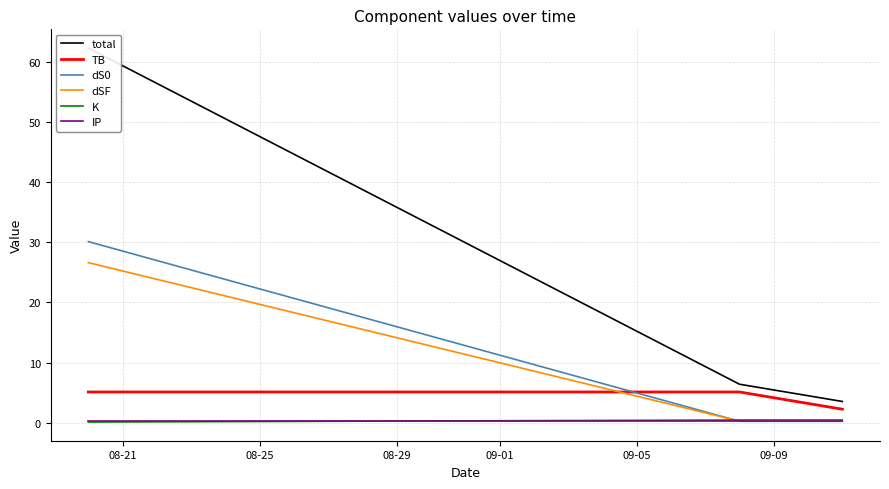

How many lines are shown in the chart?

6